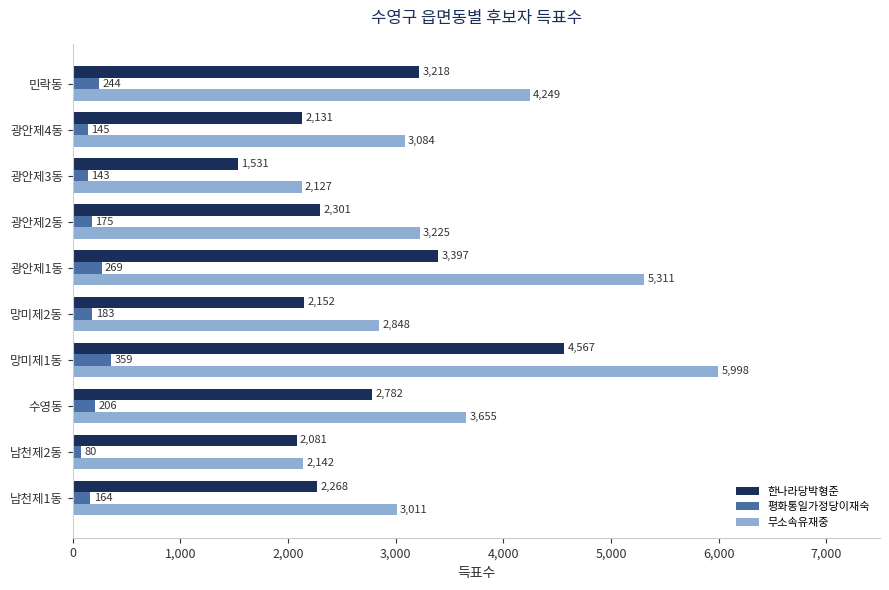

What is the sum of the 한나라당박형준 values at 수영동 and 망미제2동?

4934